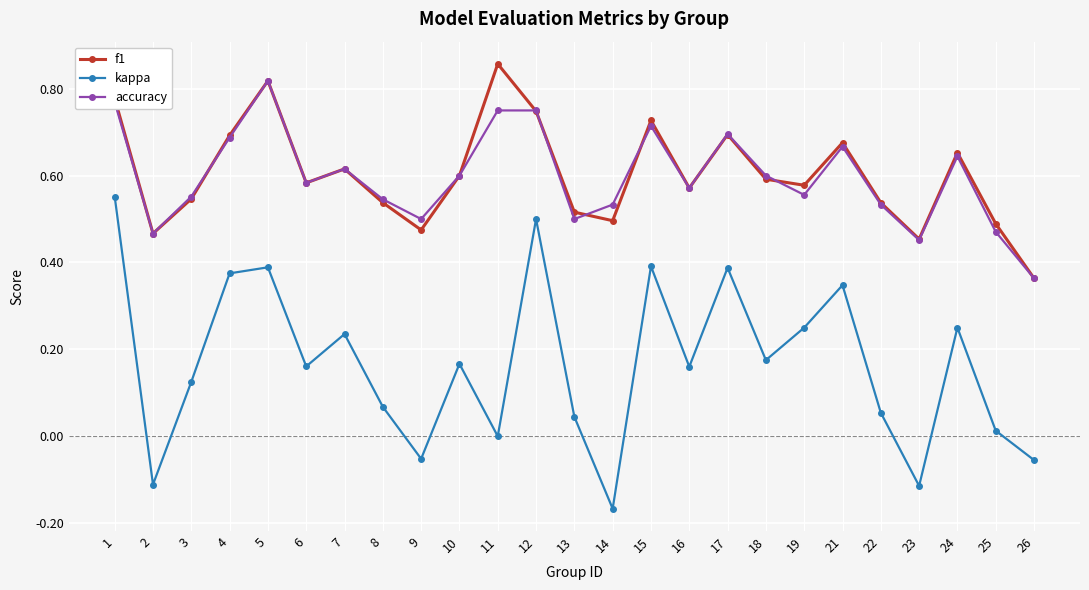

Is the value of accuracy at 16 greater than the value of f1 at 2?

Yes